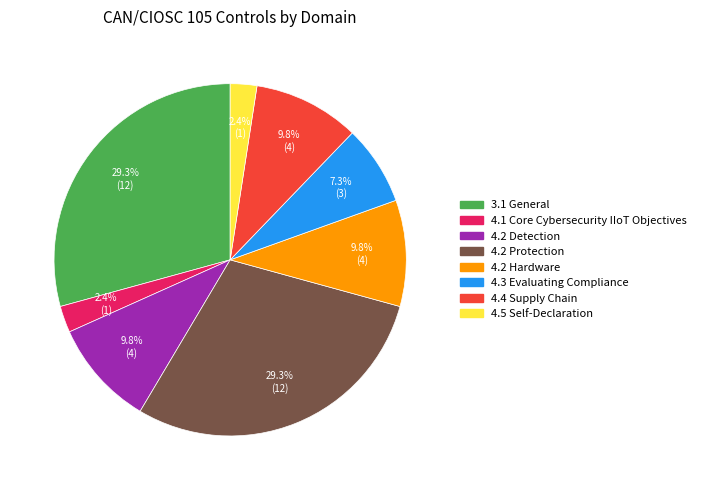

How many segments does this pie chart have?

8